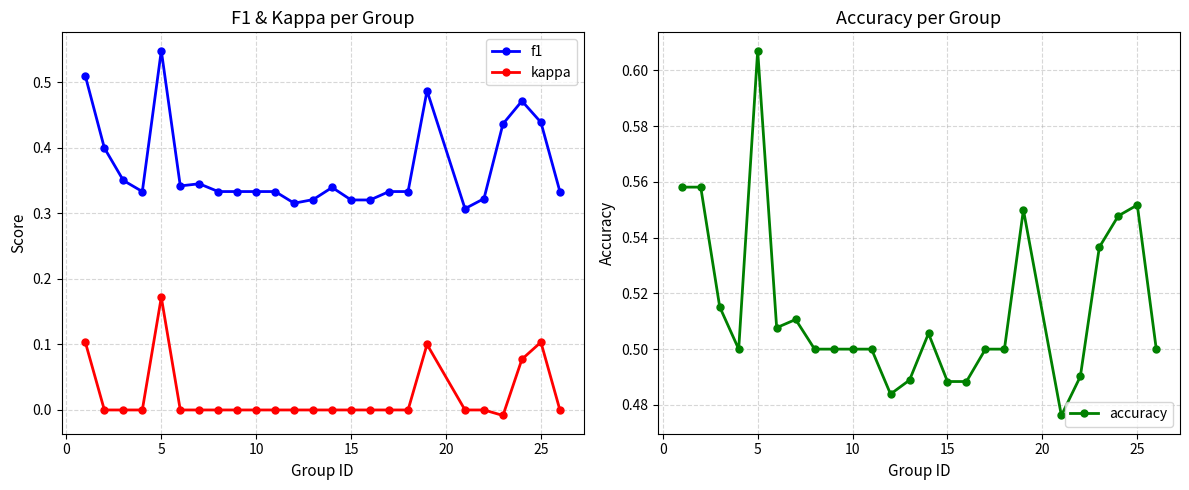

List the series in order of their peak value, lowest first.

kappa, f1, accuracy